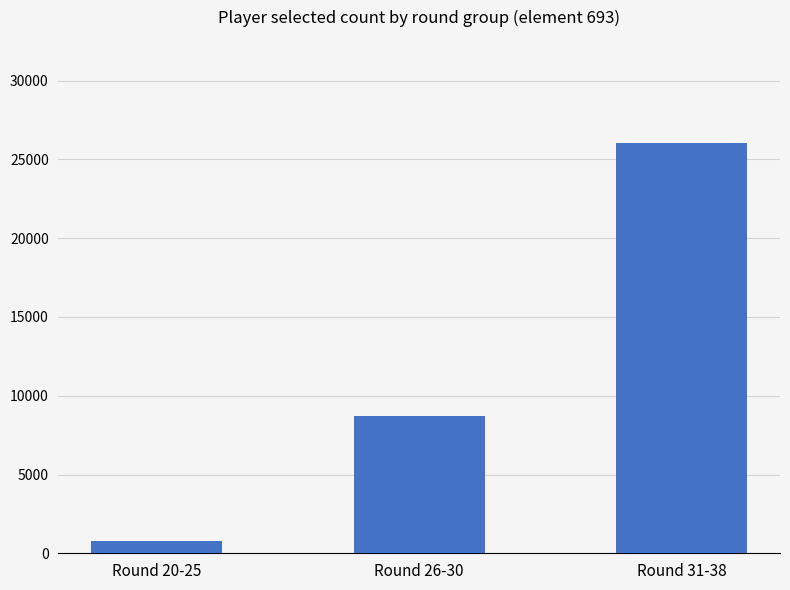

The chart shows a value of 8733 at Round 26-30. True or false?

True